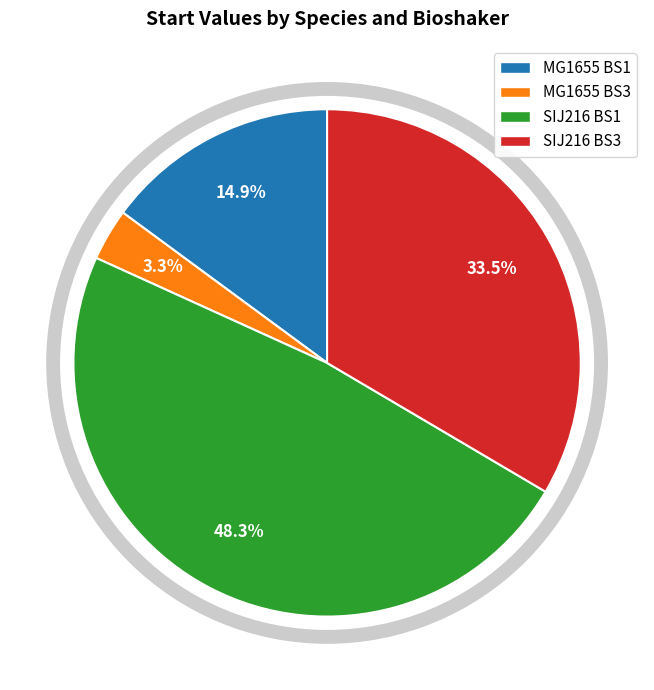

Rank the categories by value from lowest to highest.

MG1655 BS3, MG1655 BS1, SIJ216 BS3, SIJ216 BS1